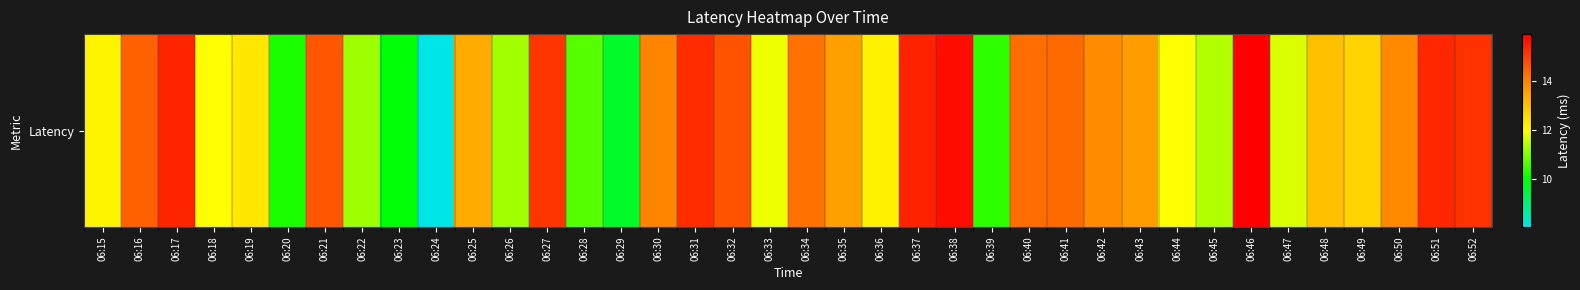

What is the difference between the second highest and second lowest values?

6.0